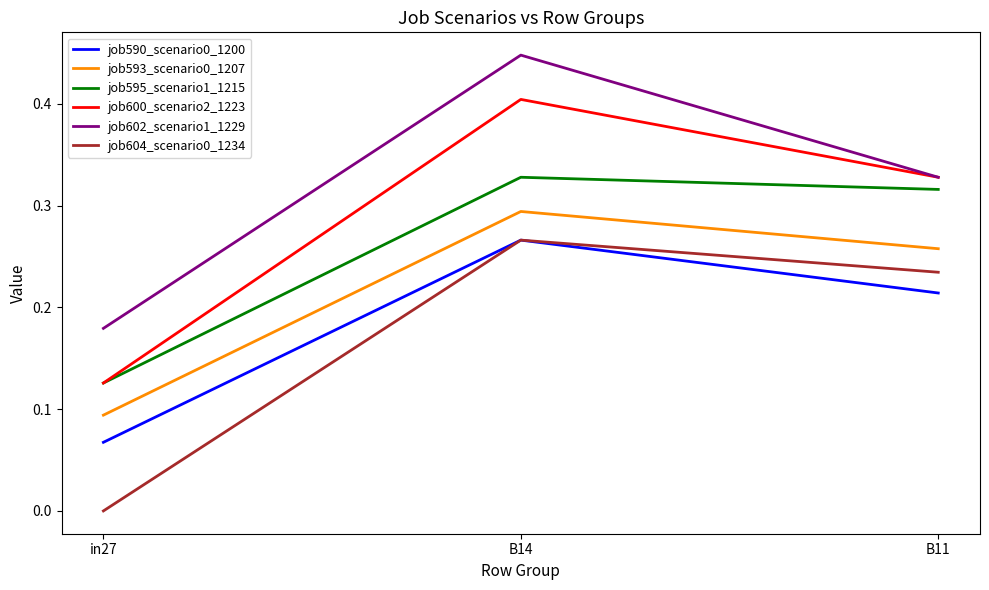

What position from the right is in27?

3